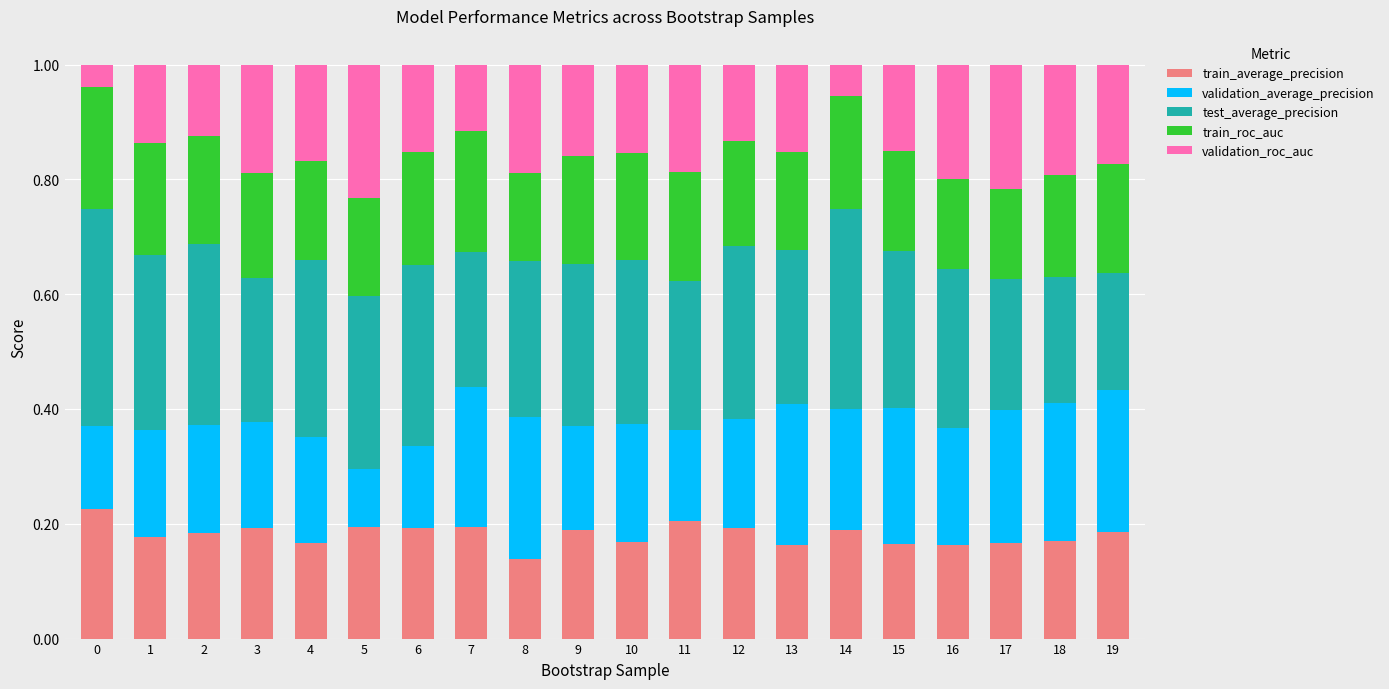

What is the total value across all series at 10?

1.0